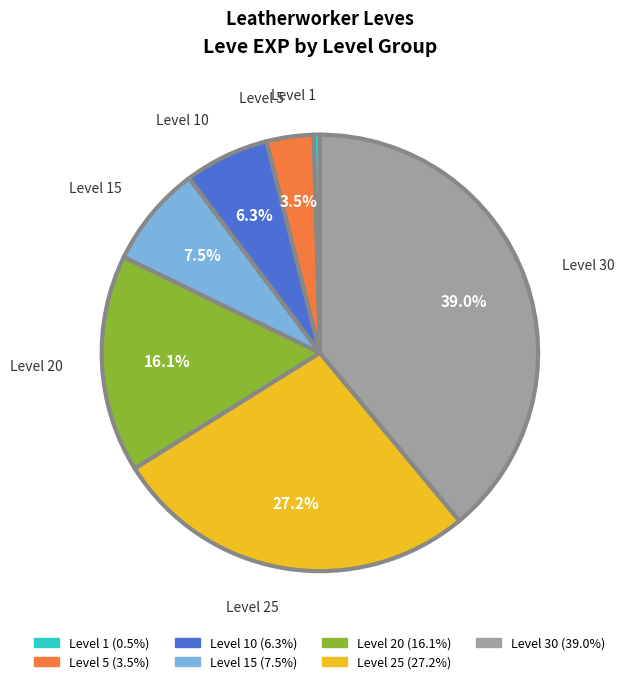

To the nearest percent, what is the average slice percentage?

14%